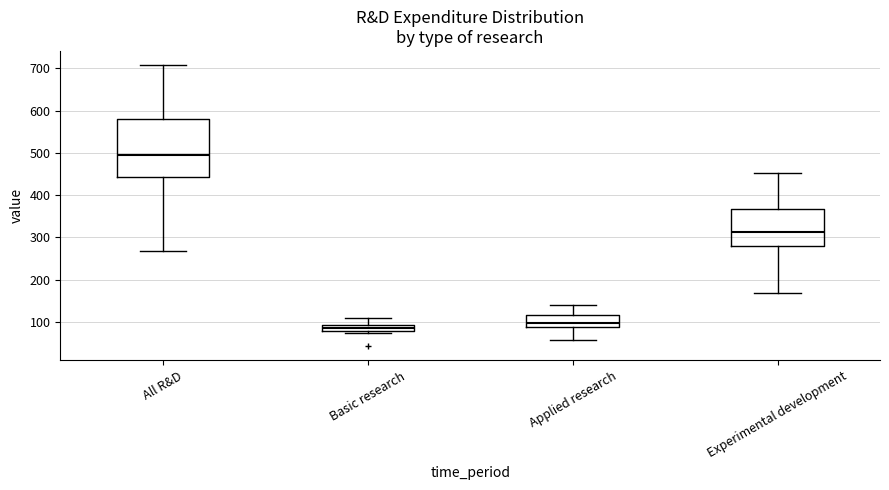

Which box has the lowest median line?

Basic research